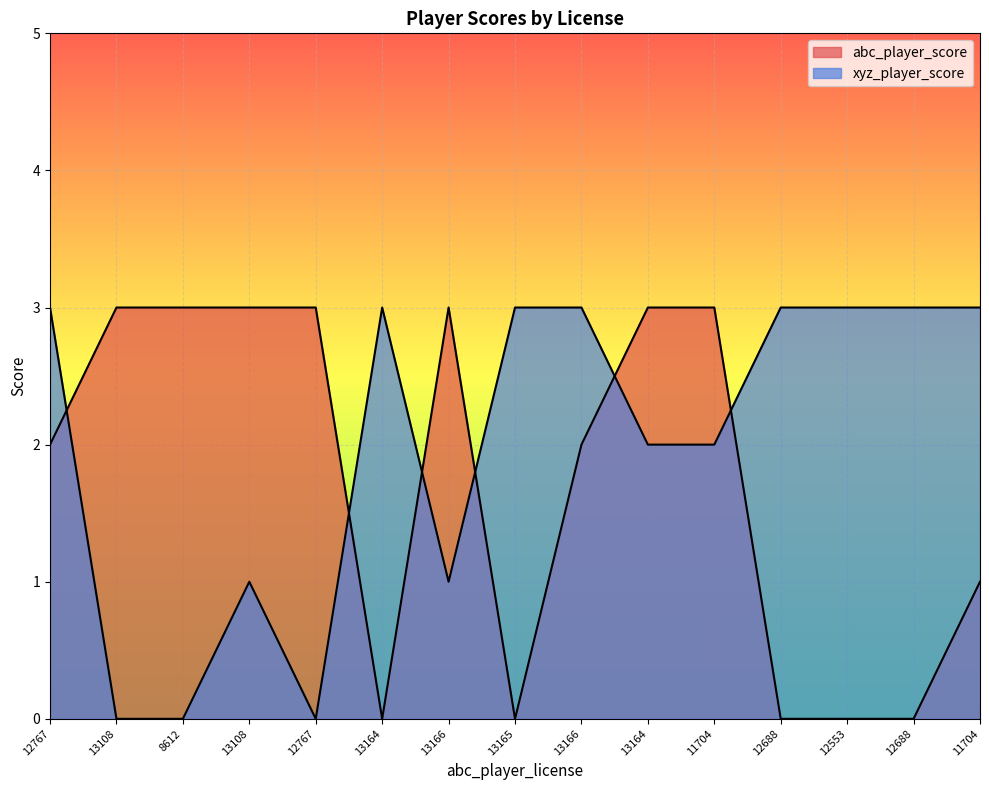

What are all the series names shown in the legend?

abc_player_score, xyz_player_score